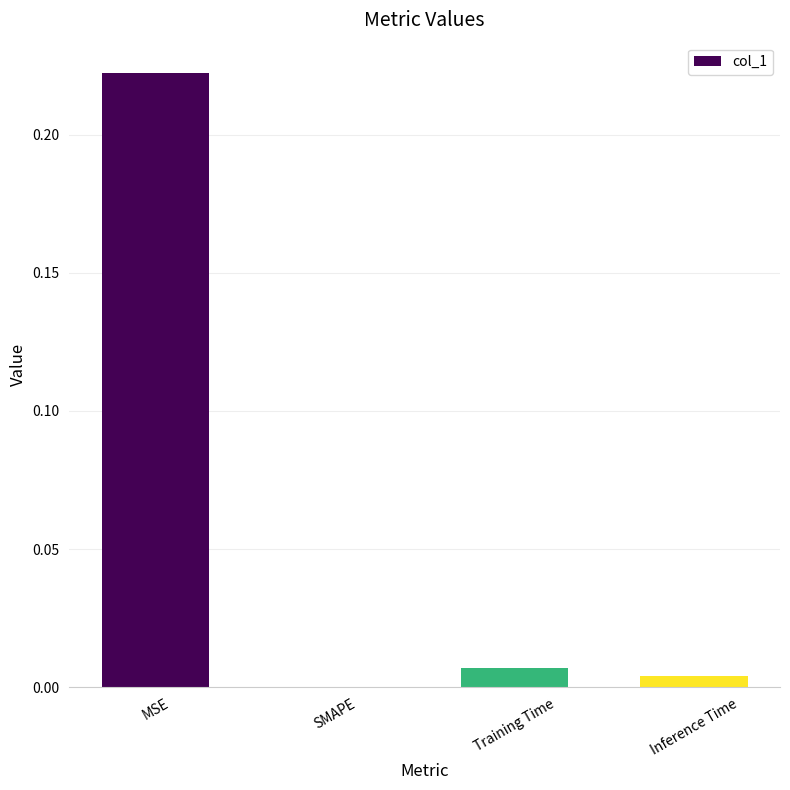

Which label corresponds to the largest value in the chart?

MSE